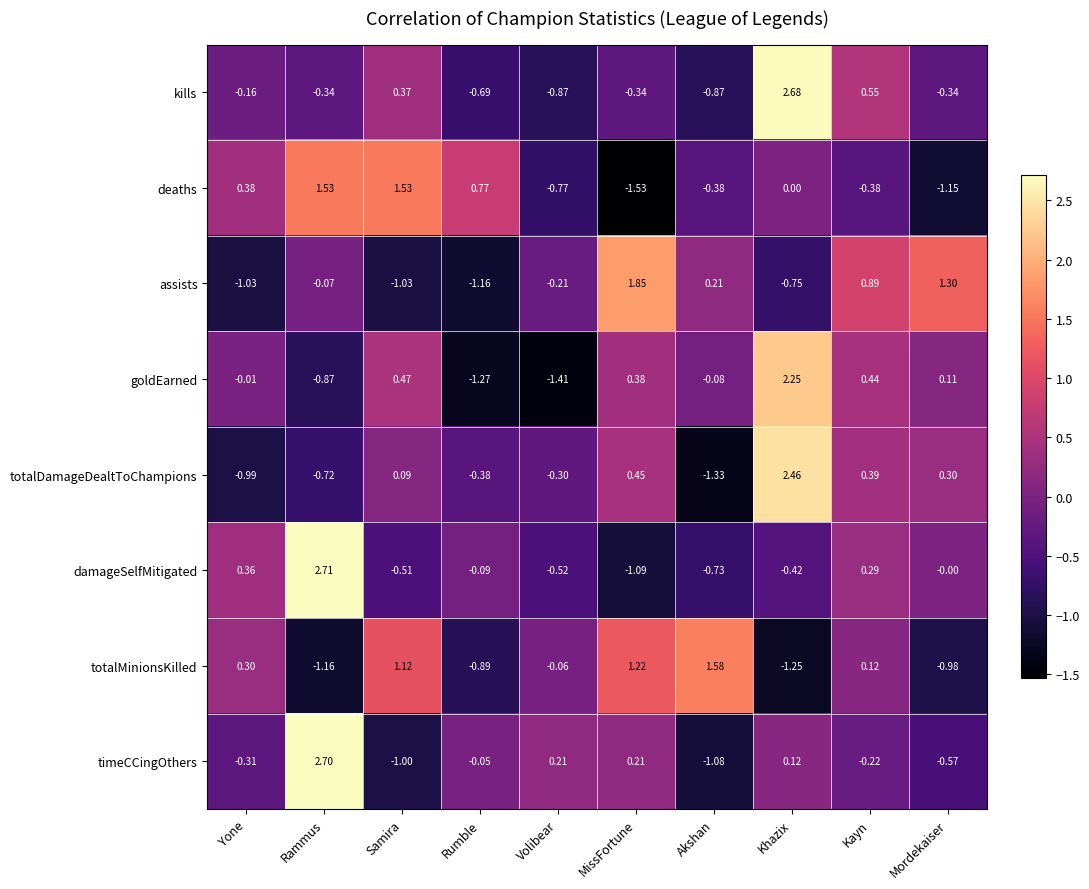

Is the value of damageSelfMitigated at Samira greater than the value of assists at Samira?

Yes